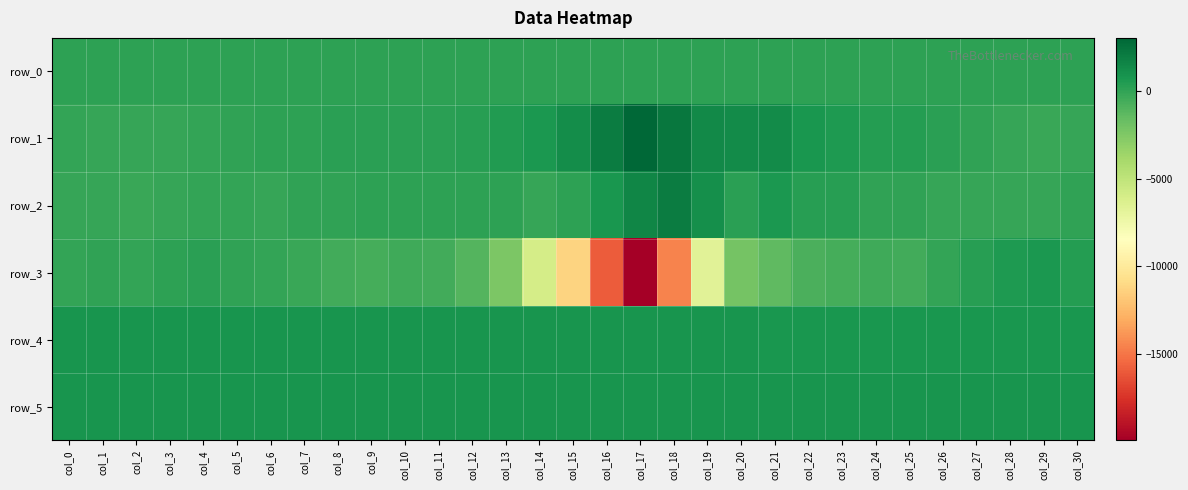

List the labels in order of row_4 value, smallest first.

col_30, col_26, col_27, col_29, col_28, col_23, col_22, col_24, col_25, col_21, col_20, col_19, col_18, col_17, col_16, col_13, col_10, col_15, col_14, col_0, col_2, col_3, col_8, col_6, col_12, col_4, col_7, col_11, col_5, col_9, col_1